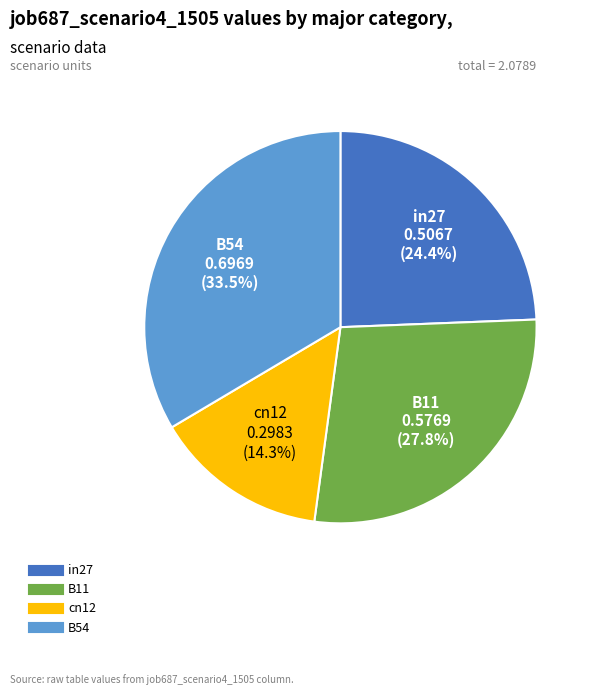

Does any single category account for the majority?

No